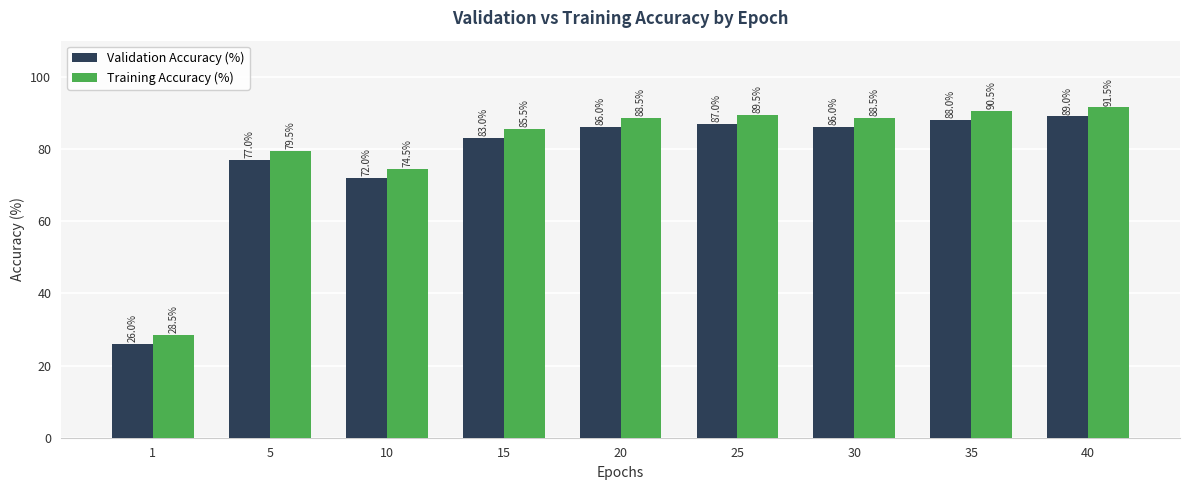

What is the value of the Validation Accuracy (%) bar at the 5th from the left?

86.0